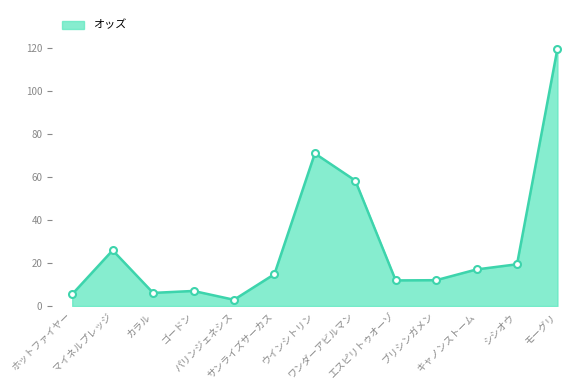

What is the smallest value displayed?

2.9